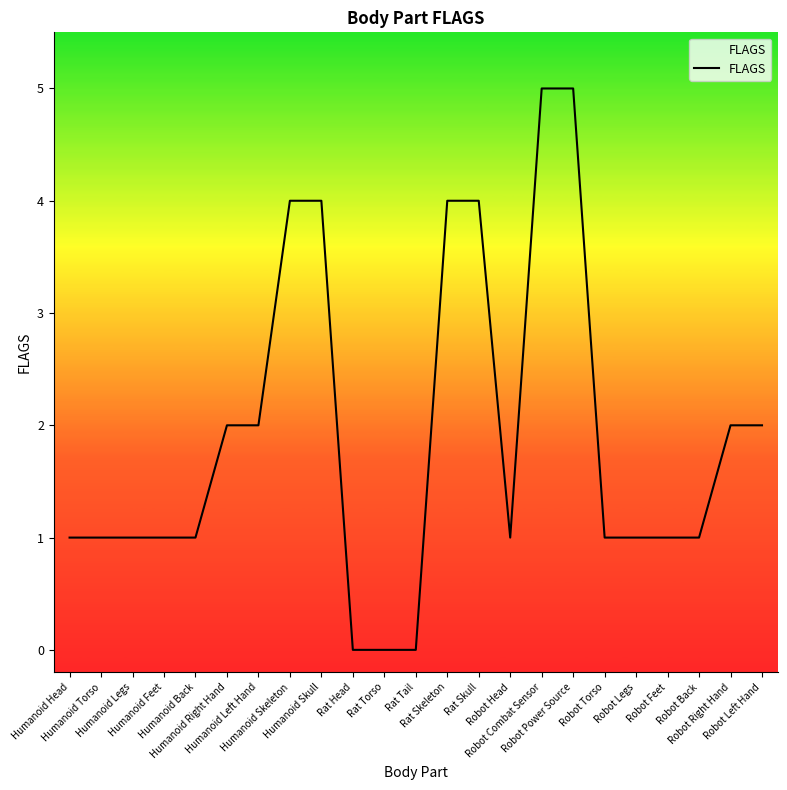

What is the difference between the maximum and minimum values?

5